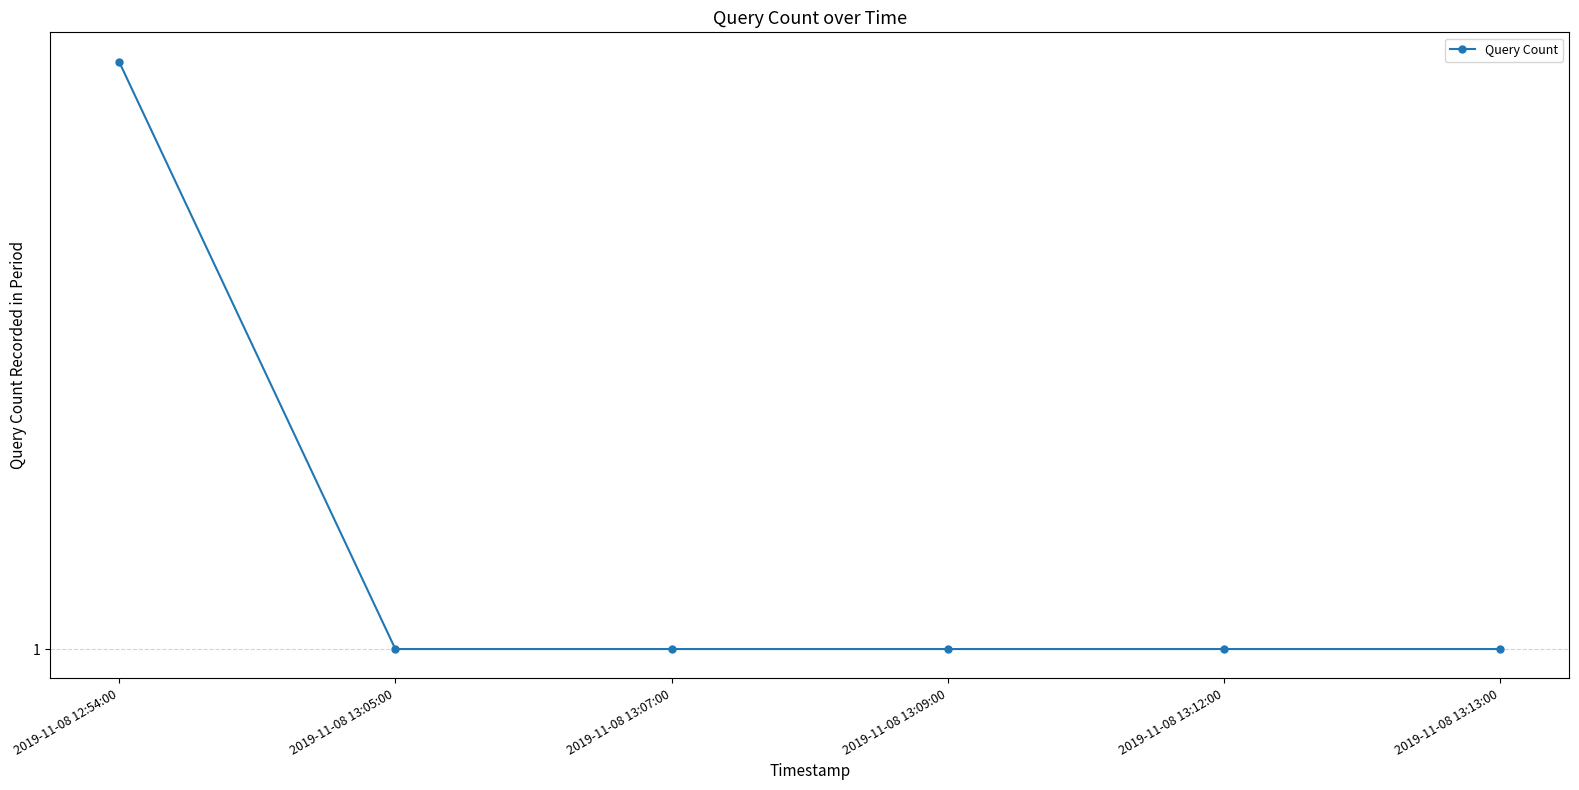

Reading left to right, list all the values displayed in this chart.

2	1	1	1	1	1